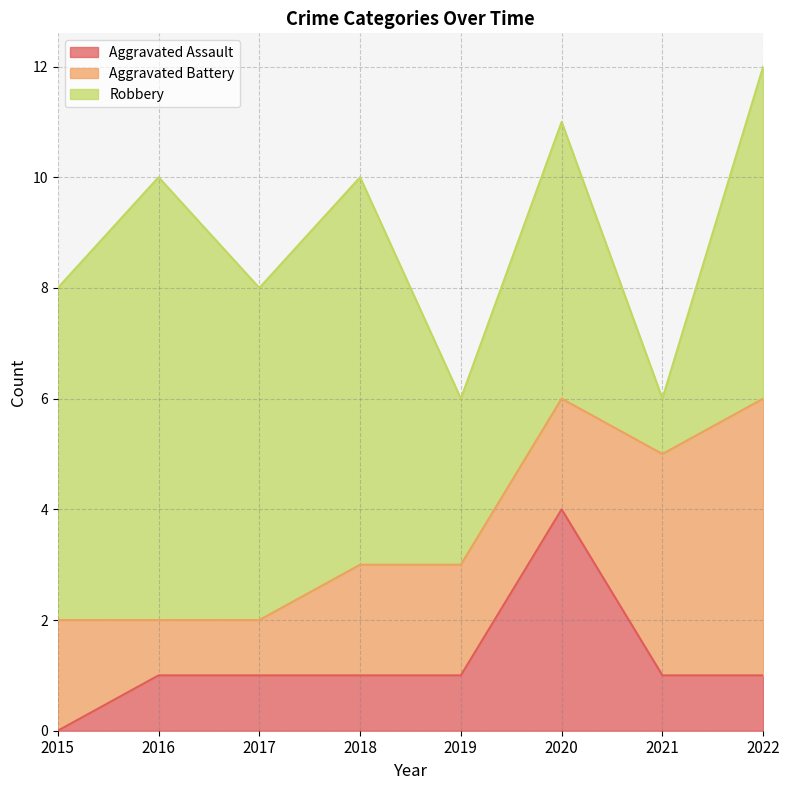

True or false: Robbery and Aggravated Battery intersect in this chart.

True